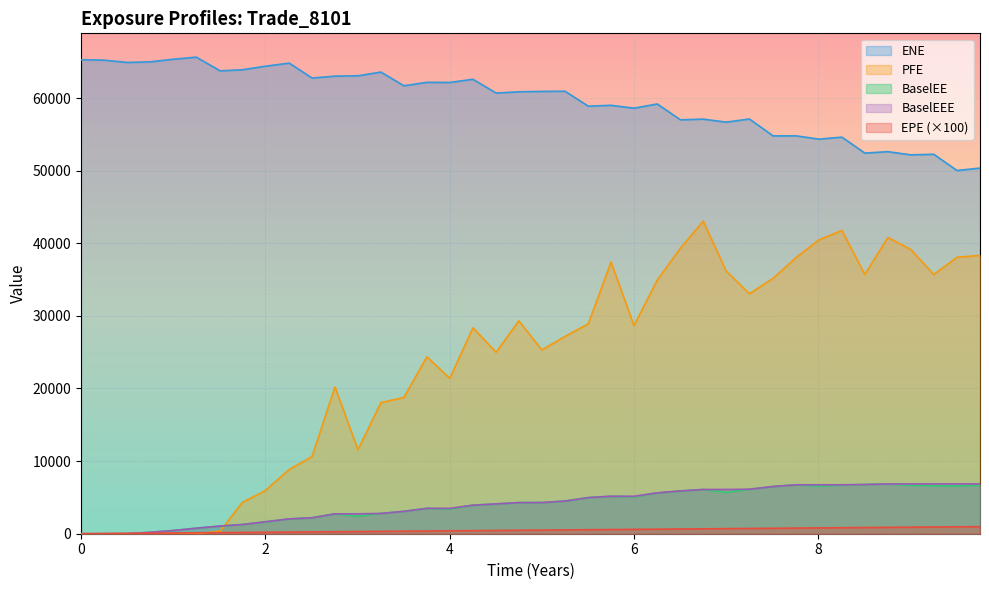

How many intersections are there between BaselEE and EPE?

1